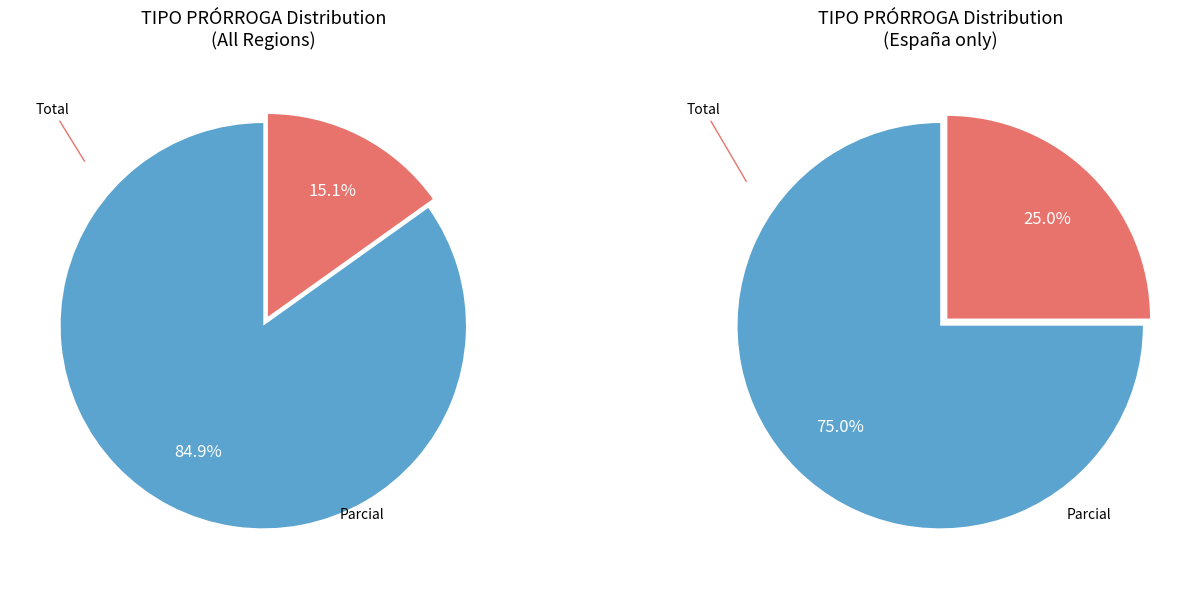

Which slice is the smallest?

Total